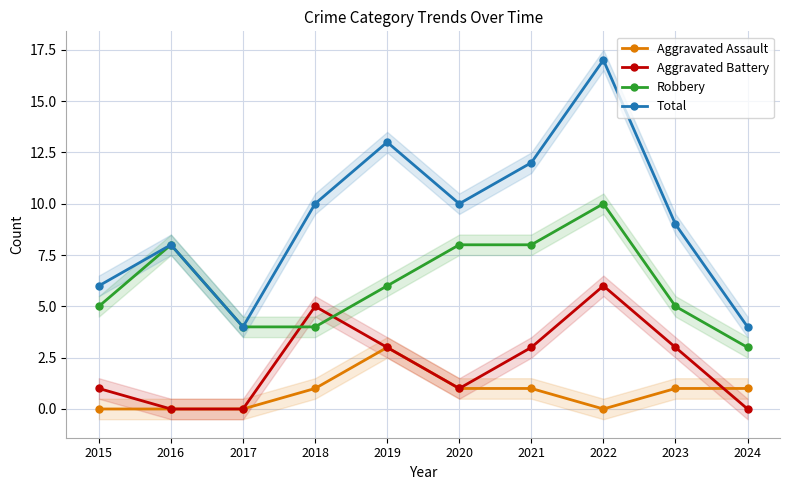

True or false: Aggravated Assault and Total intersect in this chart.

False